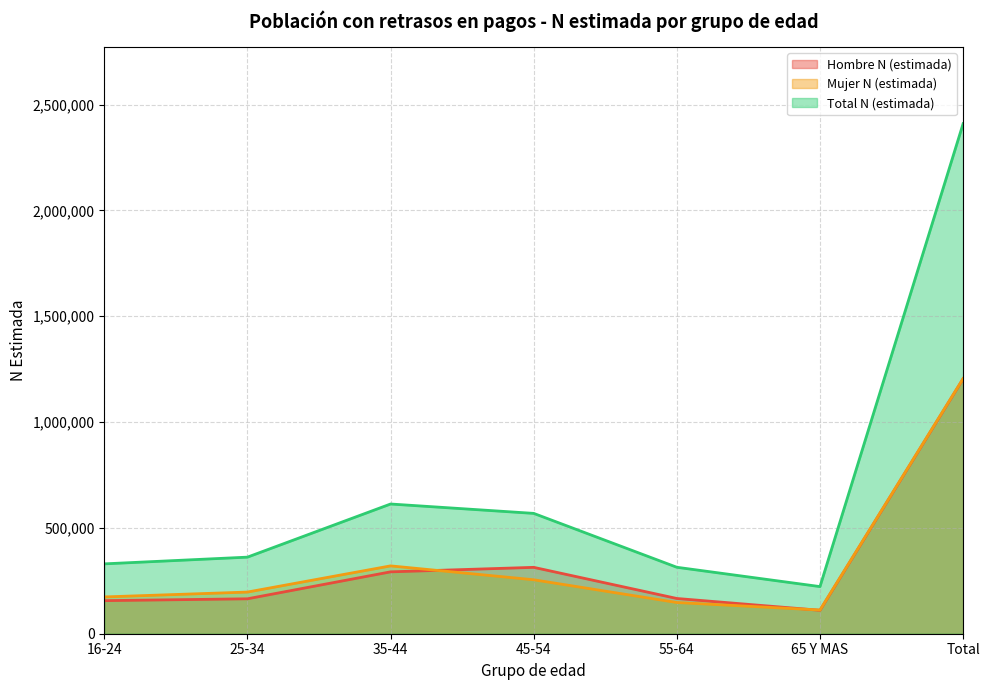

Which category has the highest value across all series?

Total